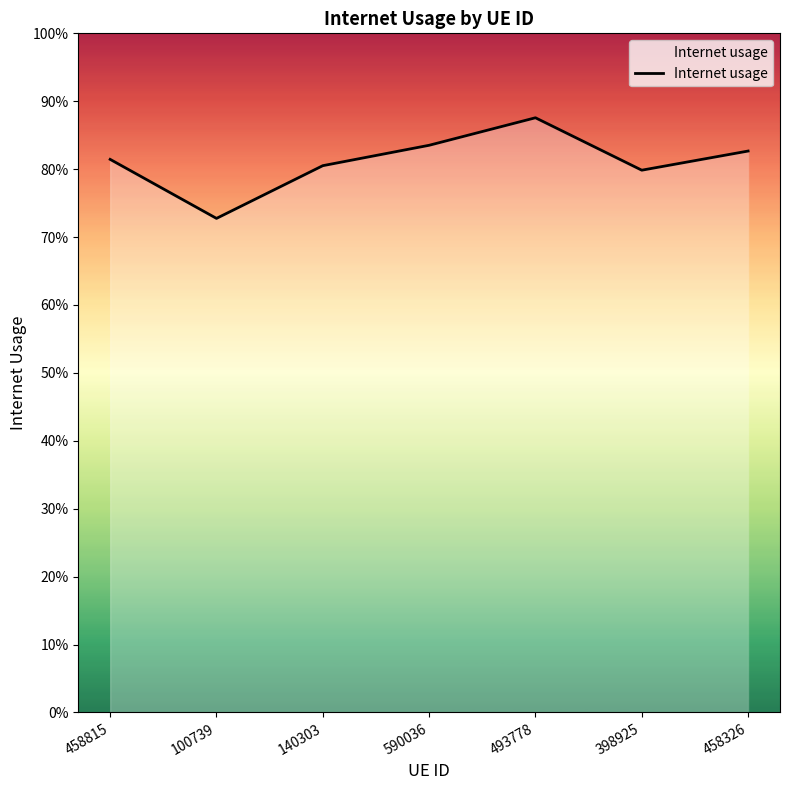

What is the maximum value shown in the chart?

0.9